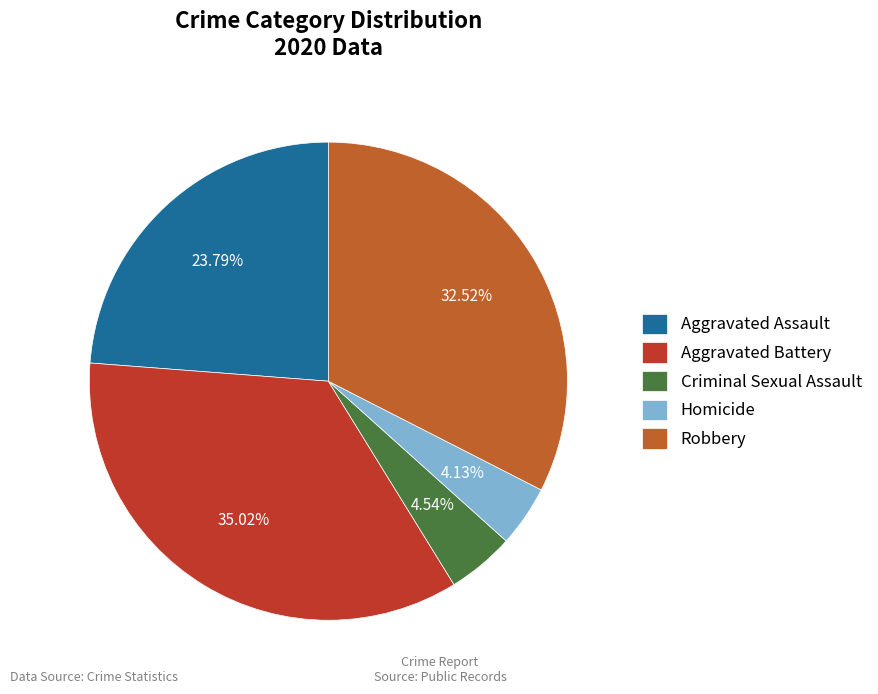

Which slice is the largest?

Aggravated Battery